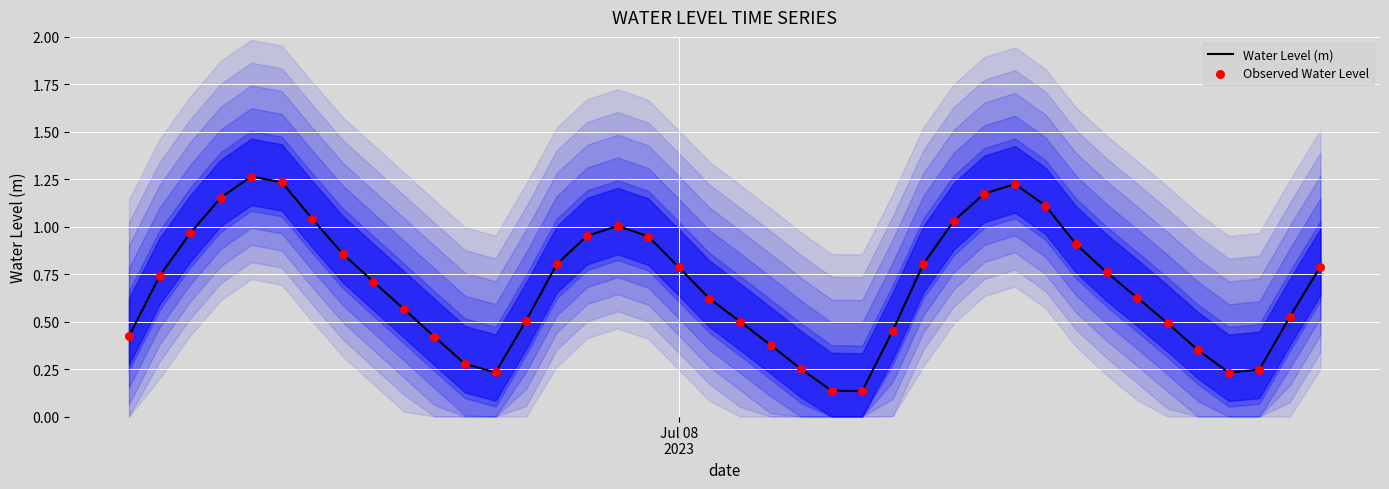

What are all the series names shown in the legend?

Water Level (m), Observed Water Level